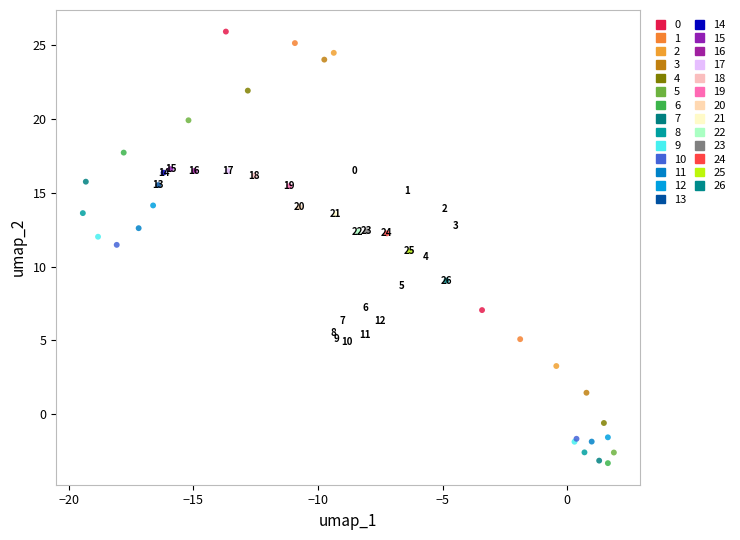

Which series reaches the minimum Y coordinate?

6